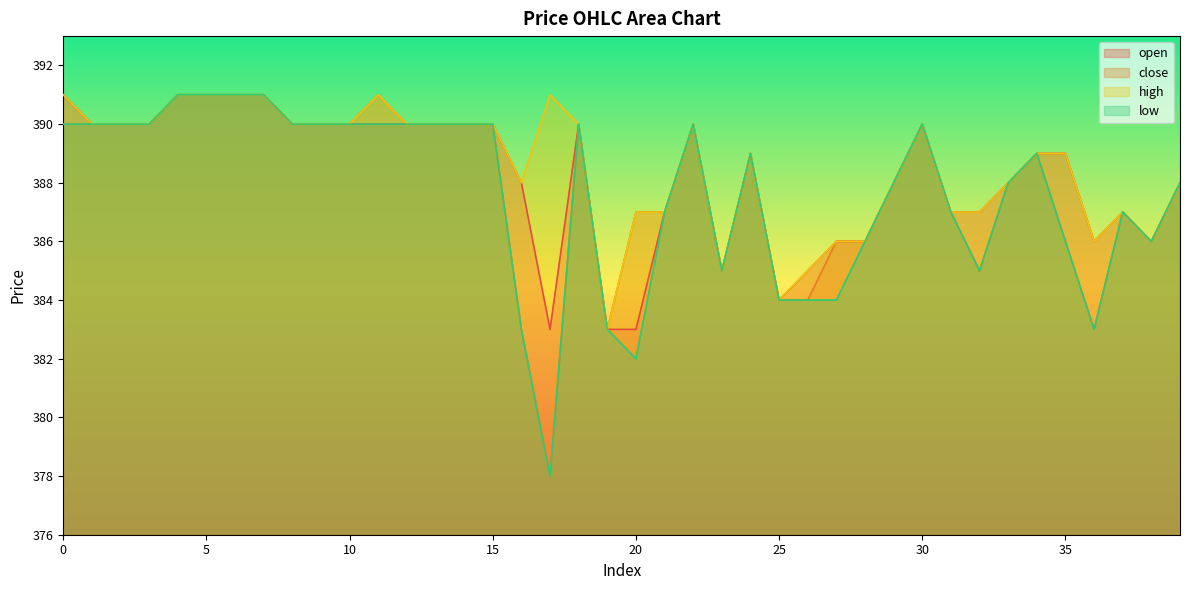

What is the total value across all series at 10?

1560